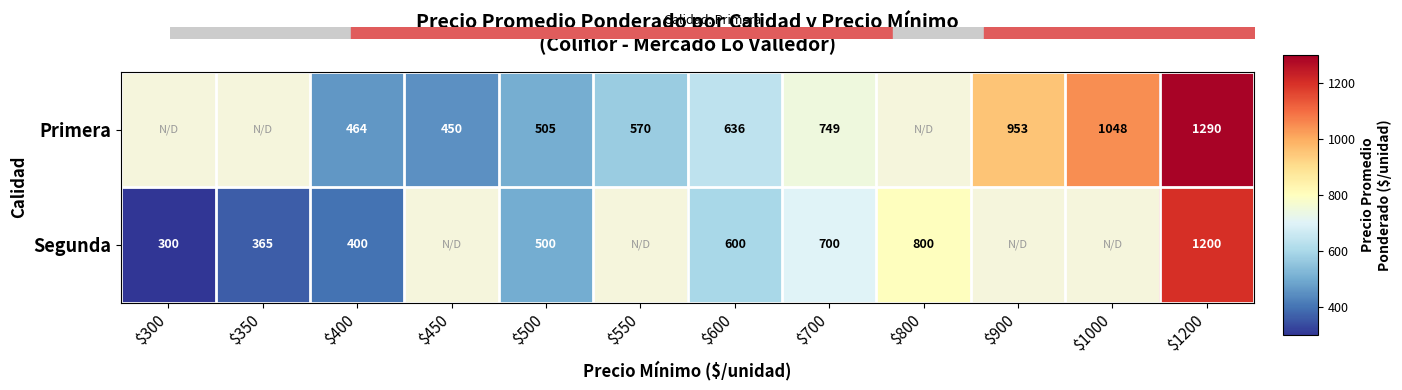

How many series are shown in this chart?

2